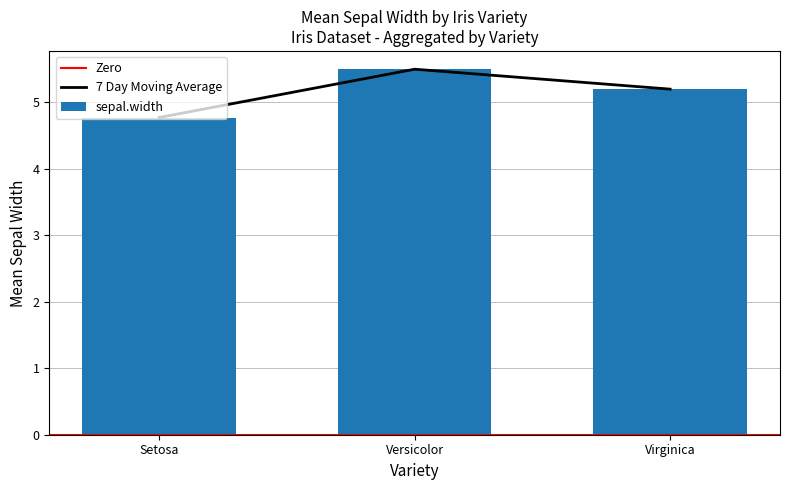

The 7 Day Moving Average series shows 1.7 at Virginica. True or false?

False